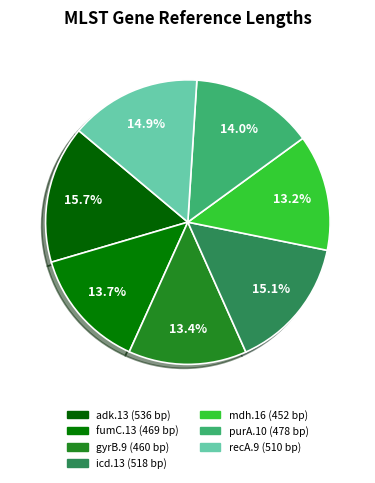

True or false: icd.13 accounts for 3% of the total.

False